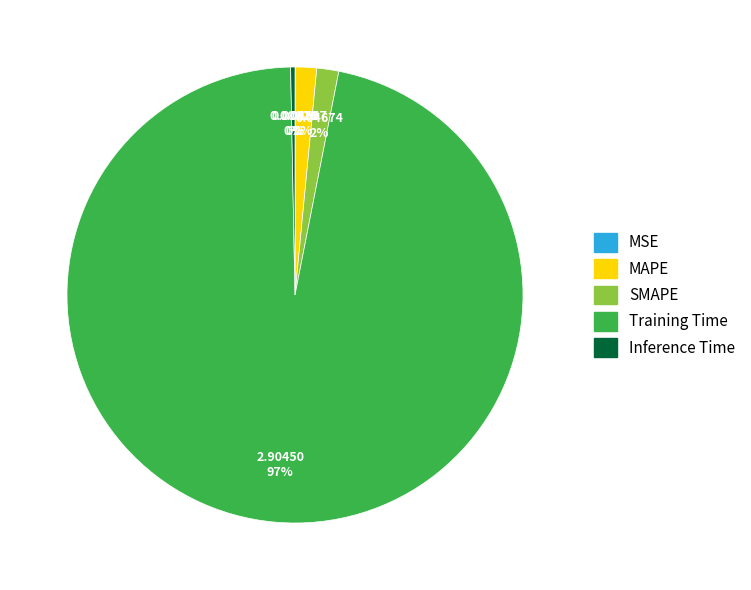

Which slice represents more than half of the pie?

Training Time